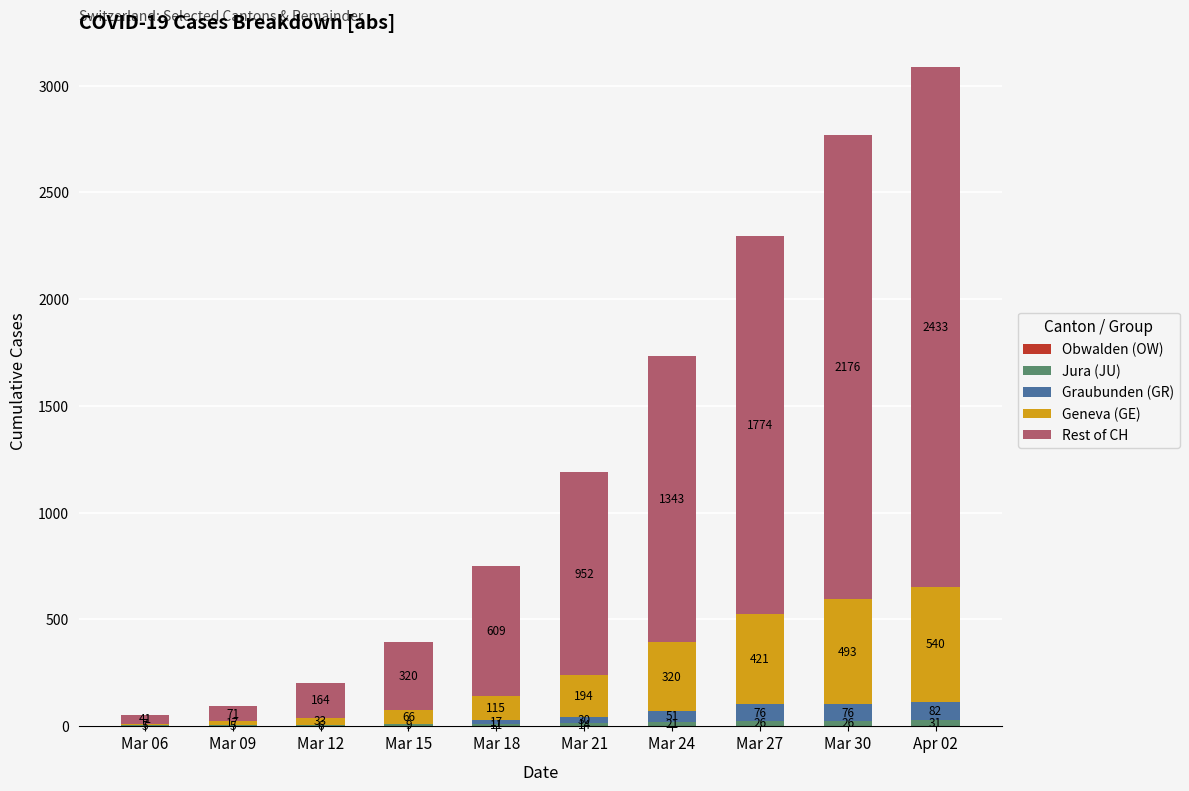

What is the total value across all series at Mar 27?

2297